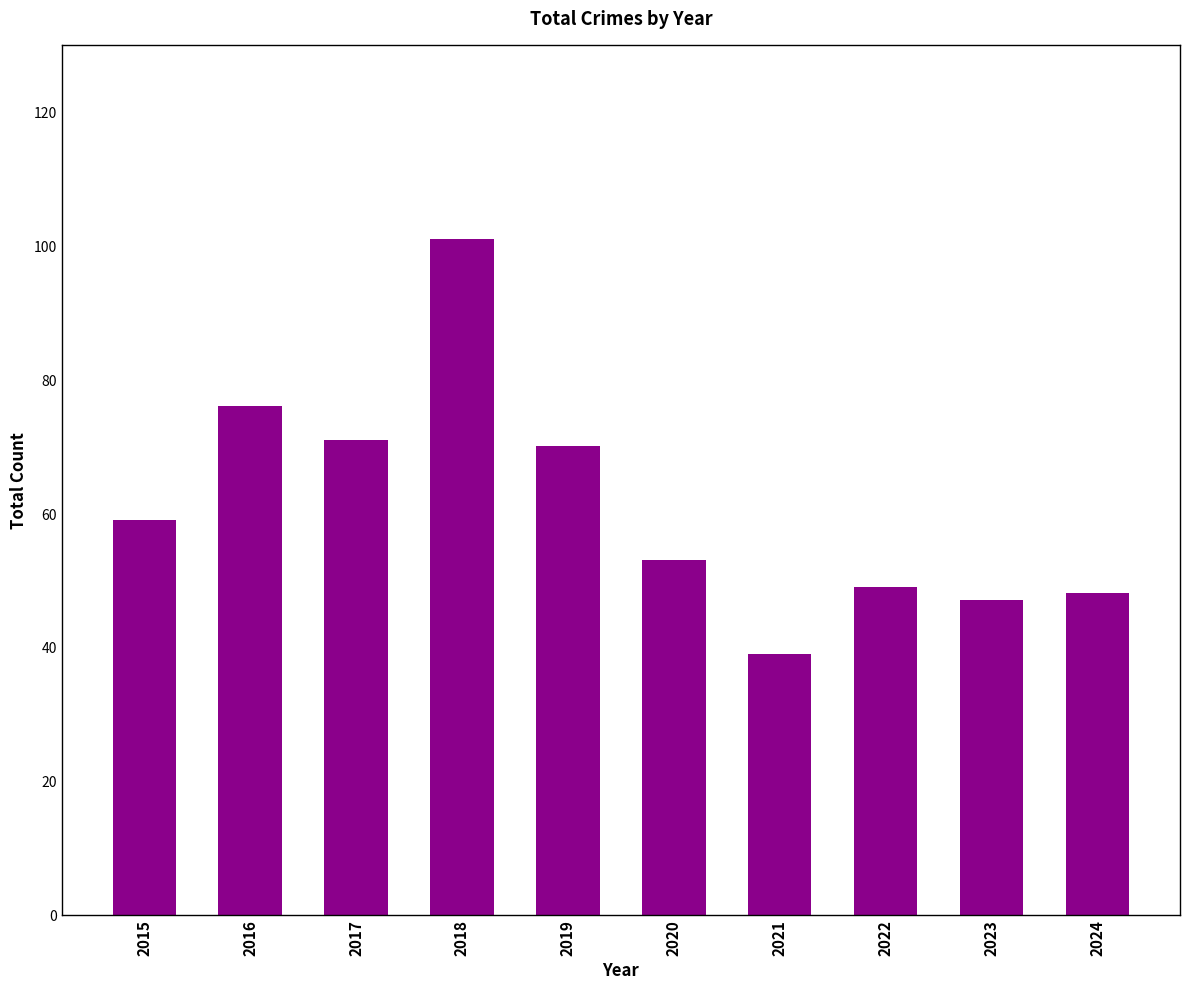

Read the value at 2017, to the nearest 10.

70